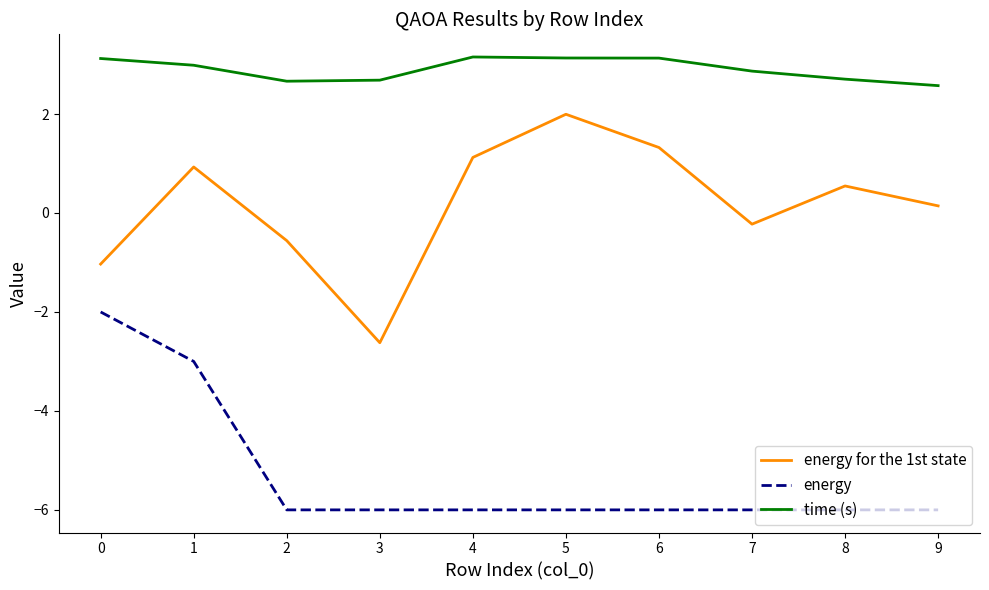

Rank the series by their maximum value, from highest to lowest.

time (s), energy for the 1st state, energy